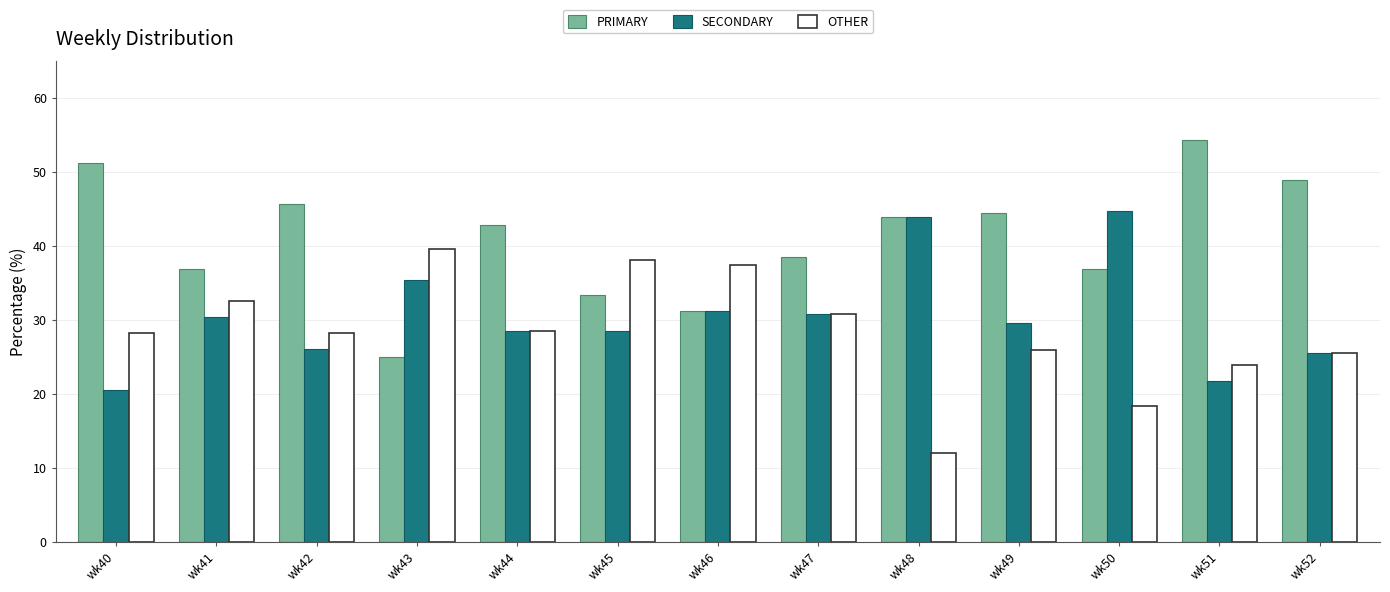

Which category has the lowest value across all series?

wk48